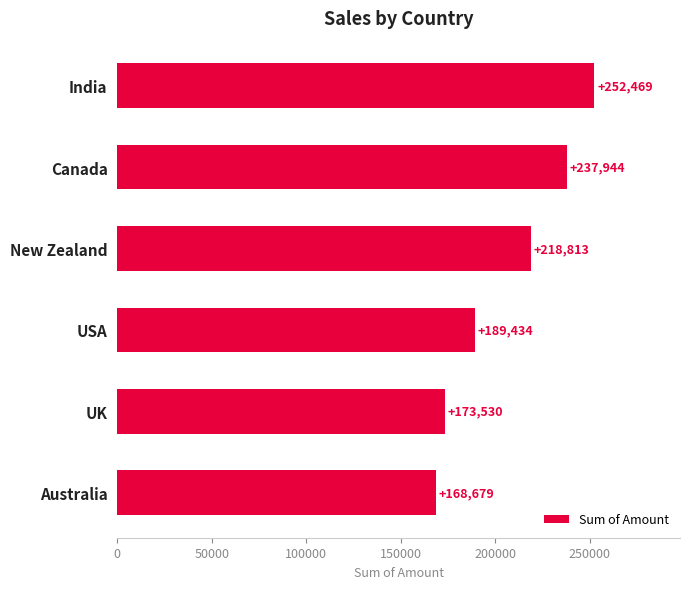

What is the label of the 6th bar from the top?

Australia